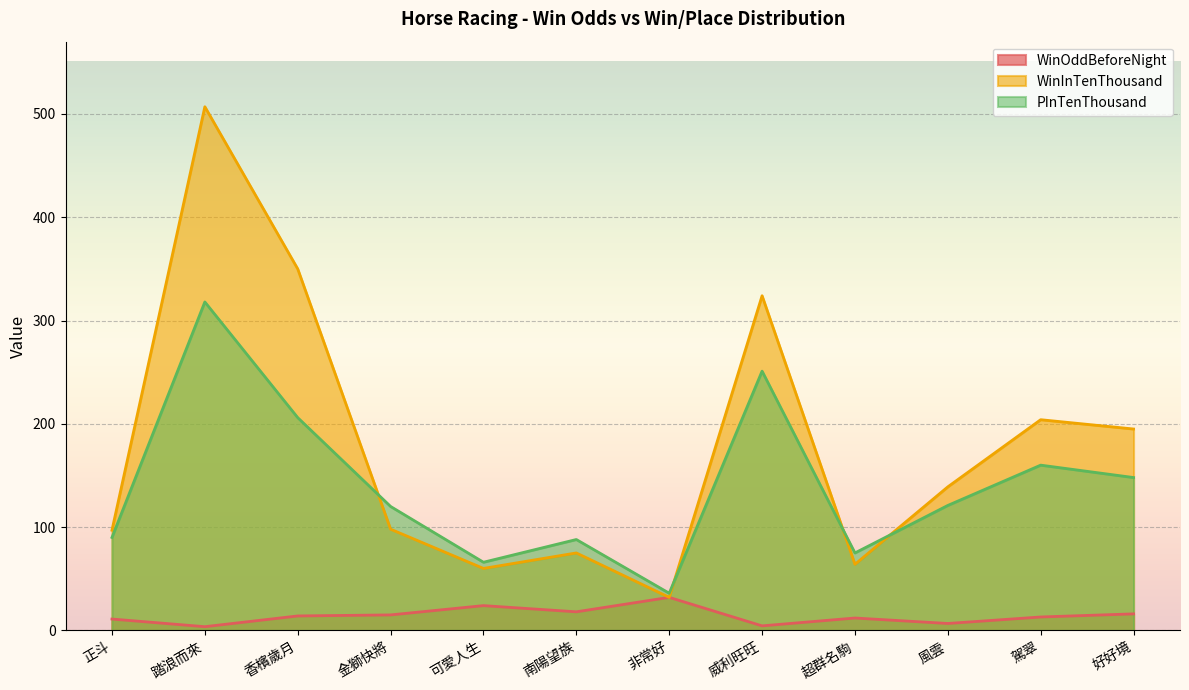

Where is the first local minimum for WinOddBeforeNight?

踏浪而來